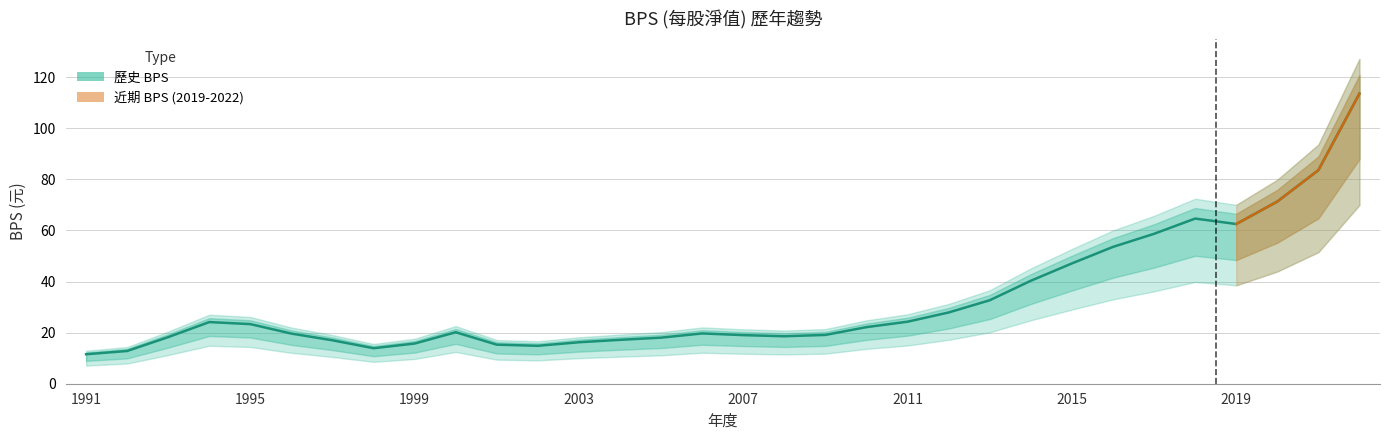

Does the chart have visible grid lines?

Yes